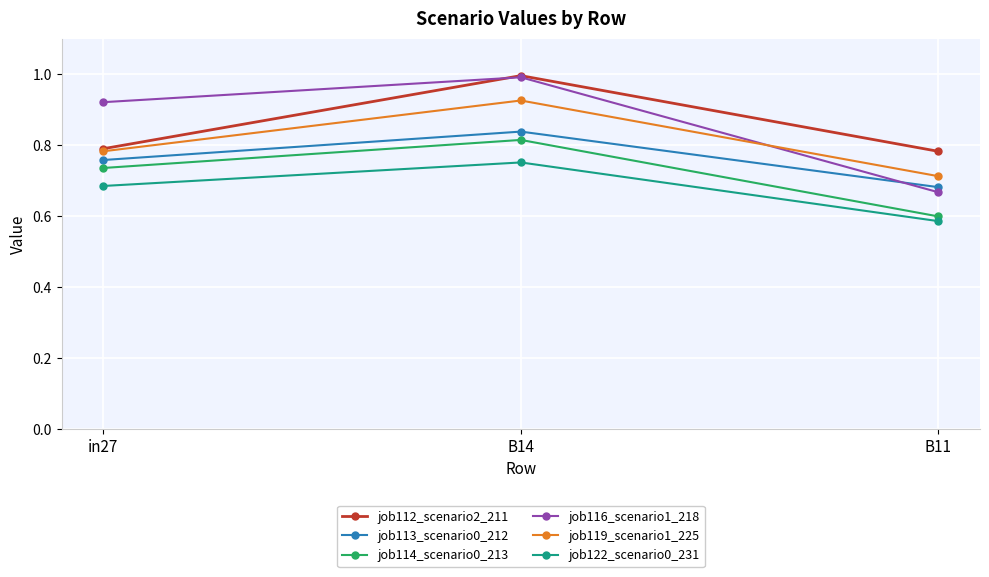

Is the value of job122_scenario0_231 at B11 greater than the value of job113_scenario0_212 at B14?

No